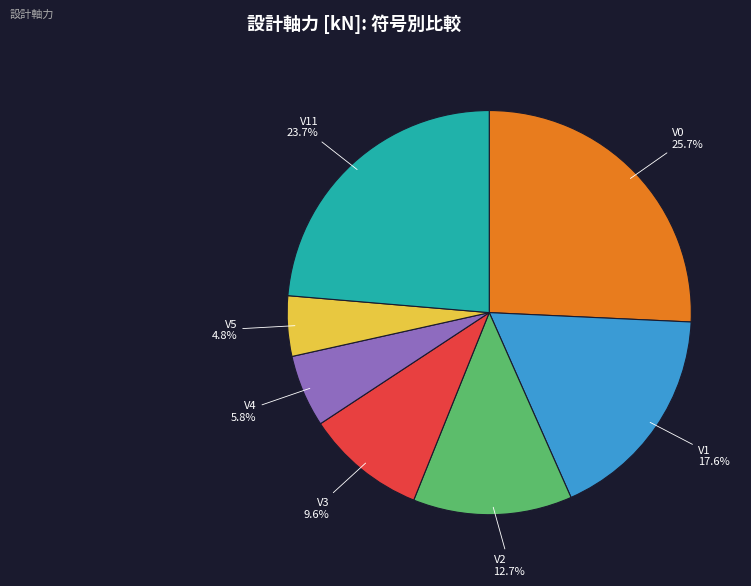

Is it true that V11 is 31% of the pie?

False